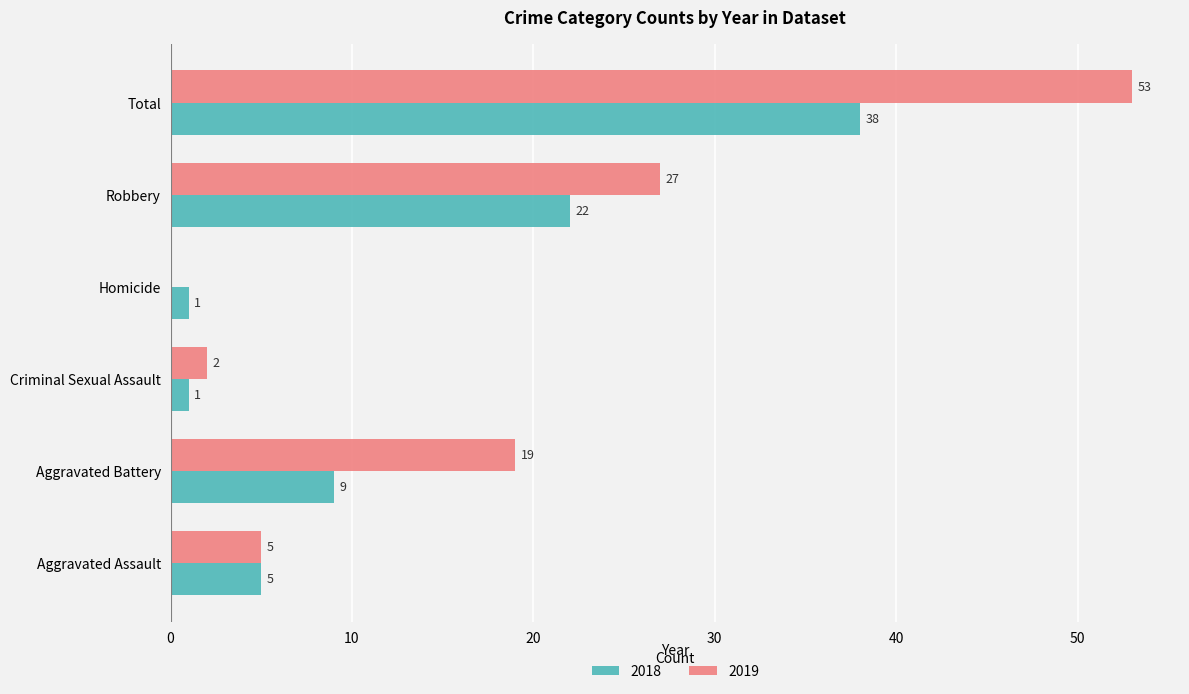

What is the total value across all series at Aggravated Battery?

28